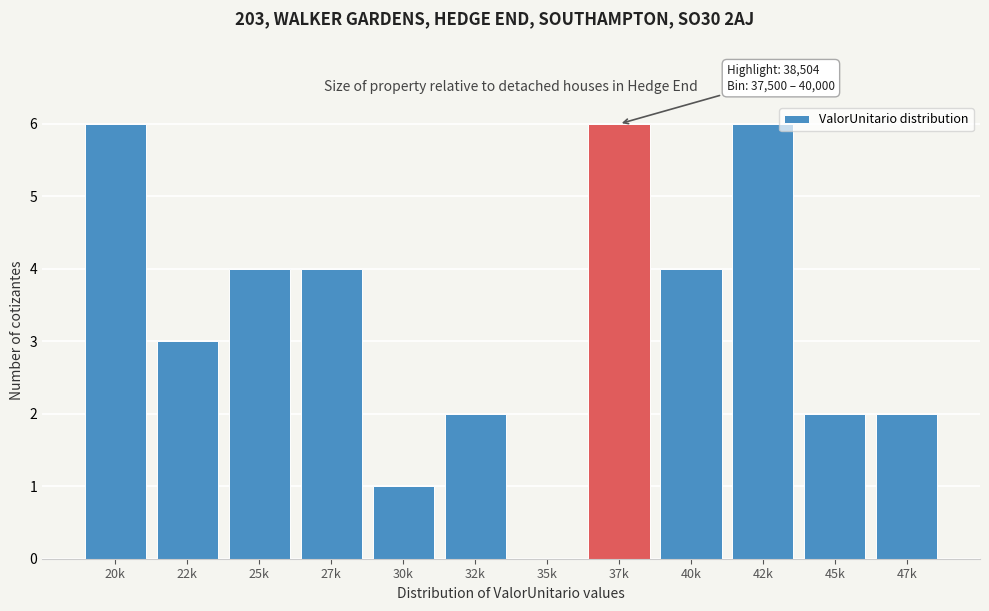

Reading left to right, extract all data points from this chart.

20k=6	22k=3	25k=4	27k=4	30k=1	32k=2	35k=0	37k=6	40k=4	42k=6	45k=2	47k=2